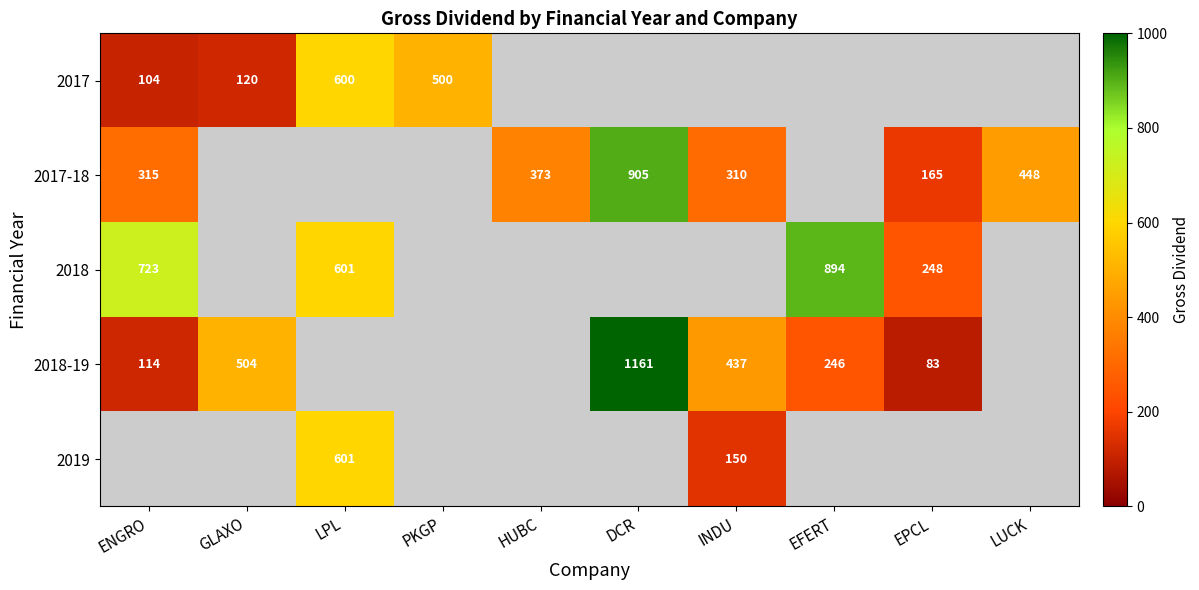

The value of 2018-19 at DCR is 1828. True or false?

False